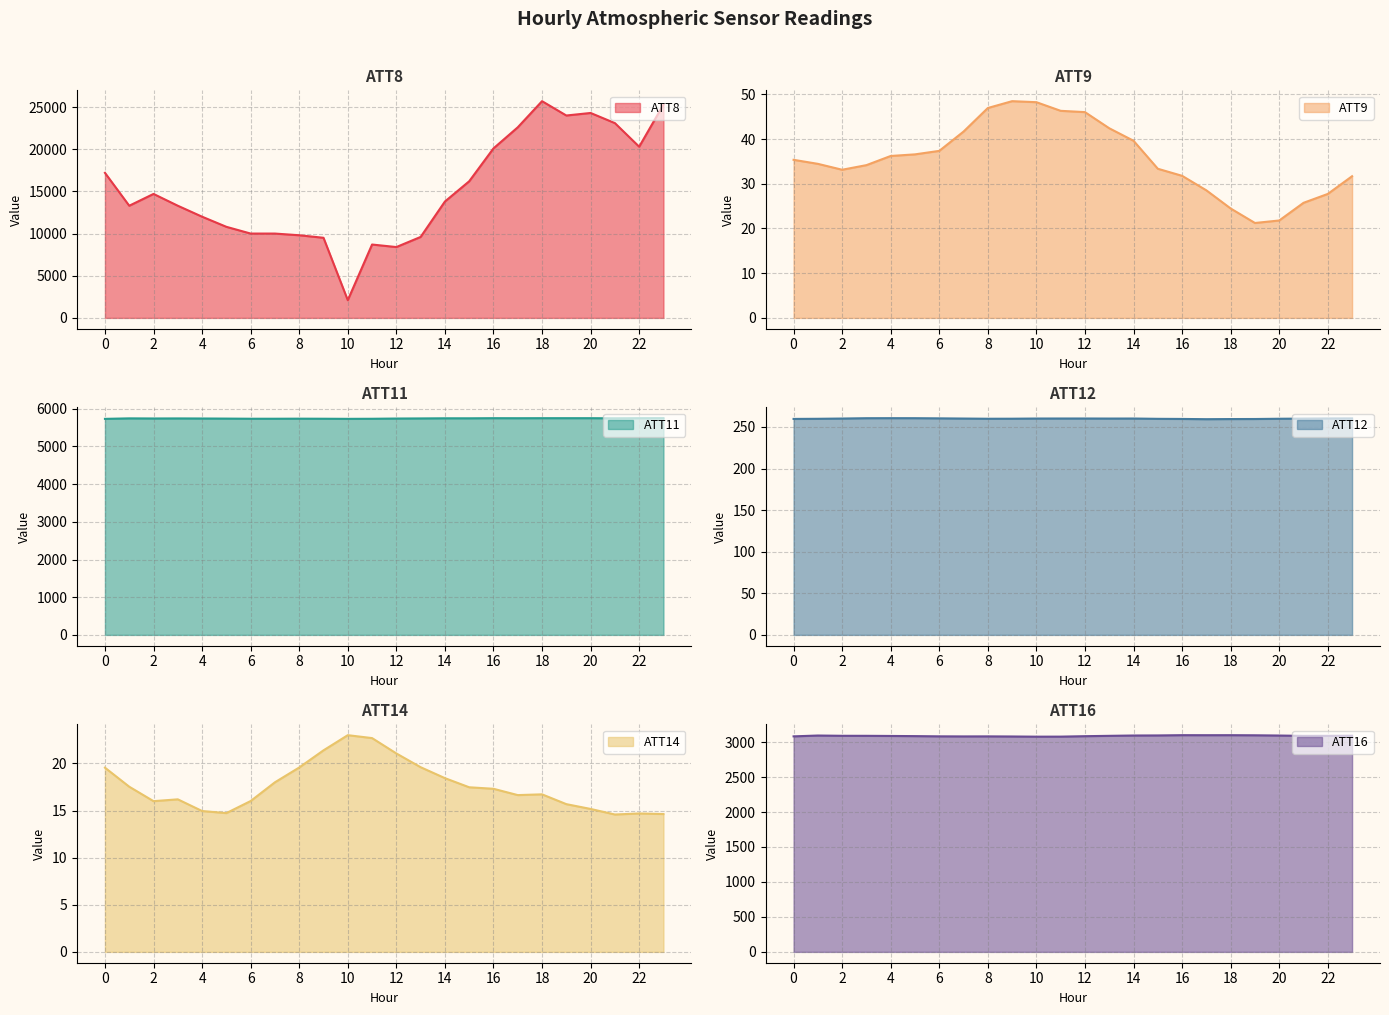

True or false: ATT8 and ATT14 cross at least once.

False